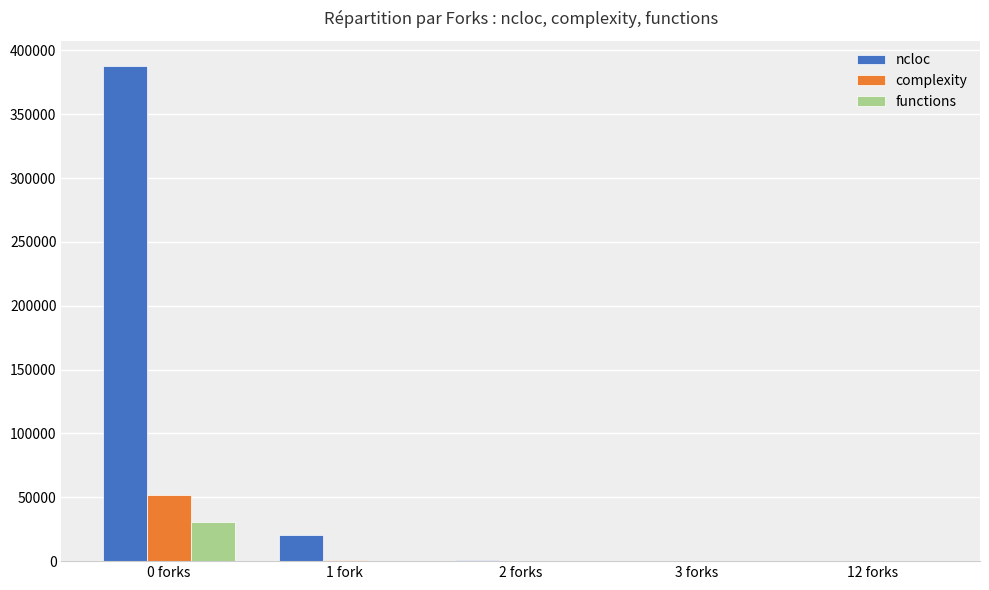

True or false: functions has a value of 30755 at 0 forks.

True